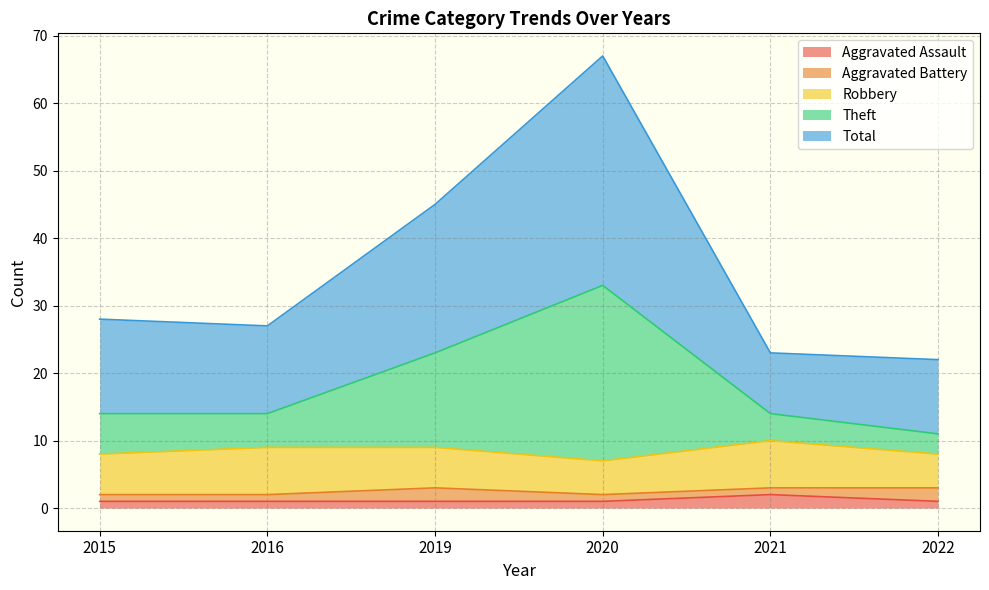

Which series has the largest total across all categories?

Total